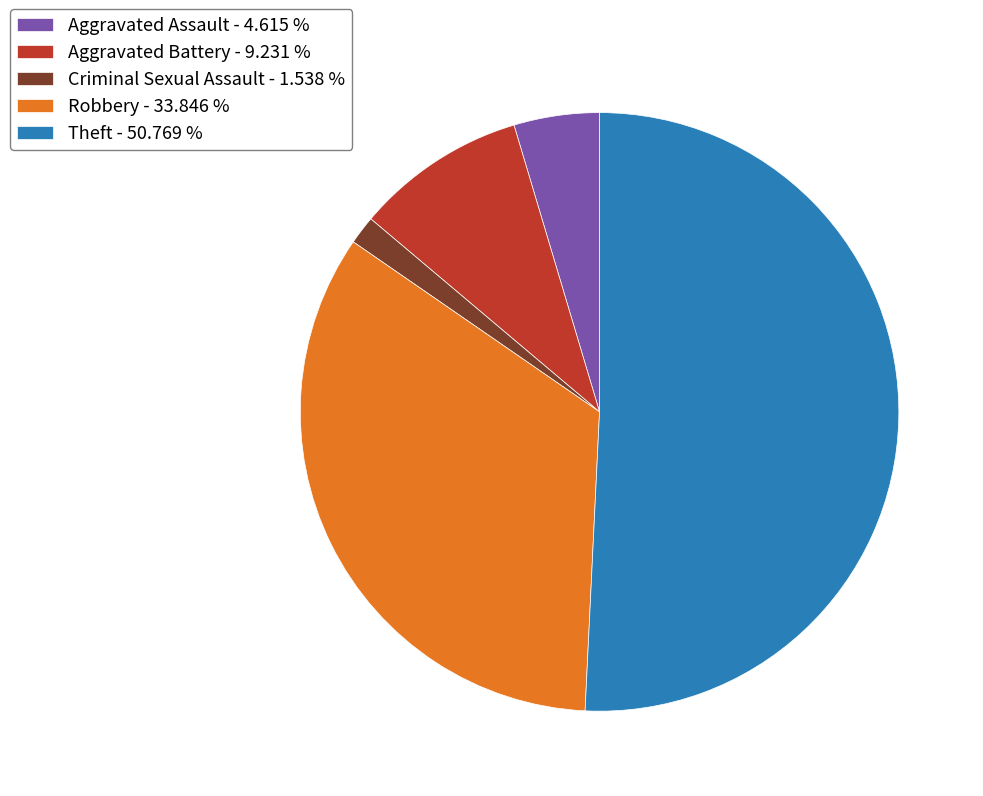

How many slices are in this pie chart?

5